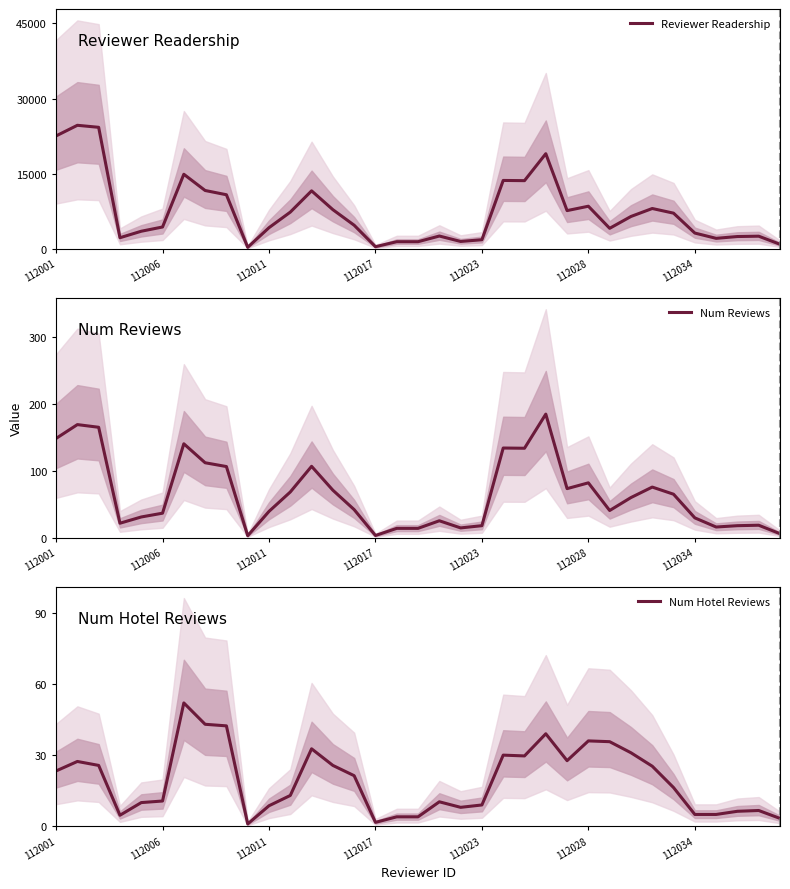

True or false: Num Hotel Reviews and Num Reviews intersect in this chart.

False